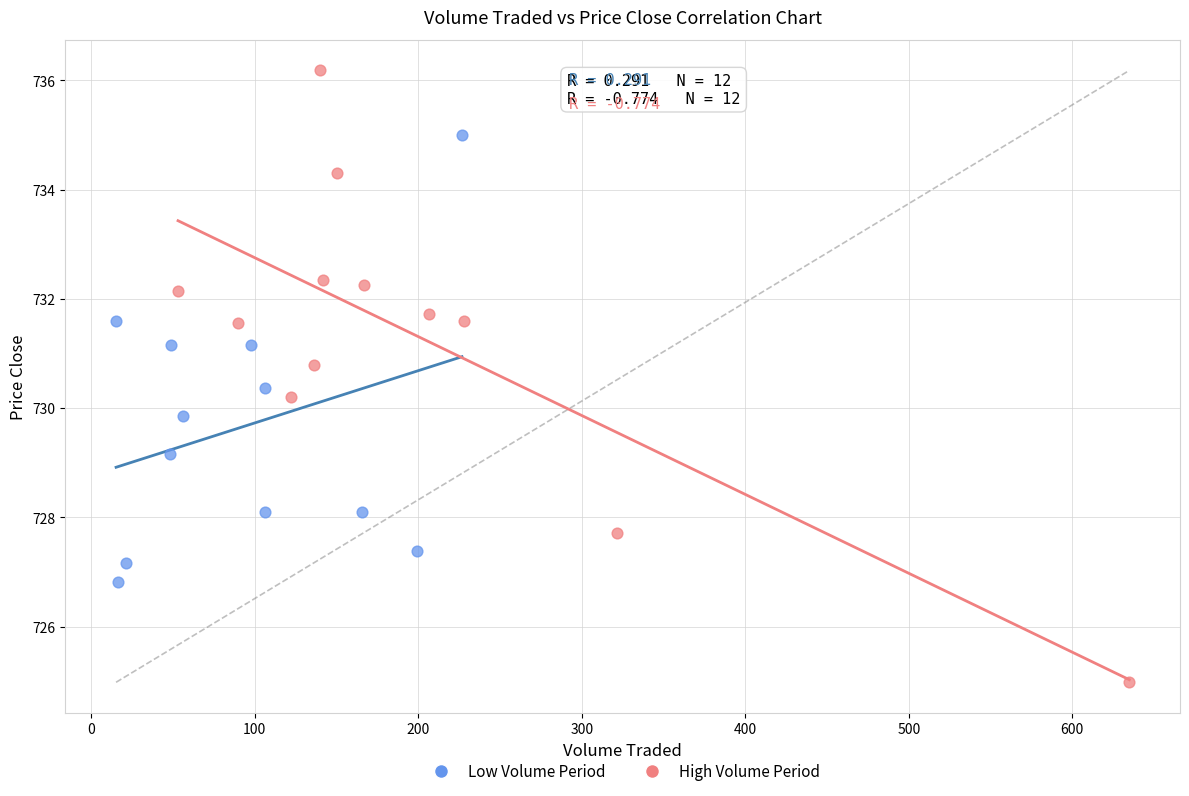

Which series has the largest Y range (max minus min)?

High Volume Period